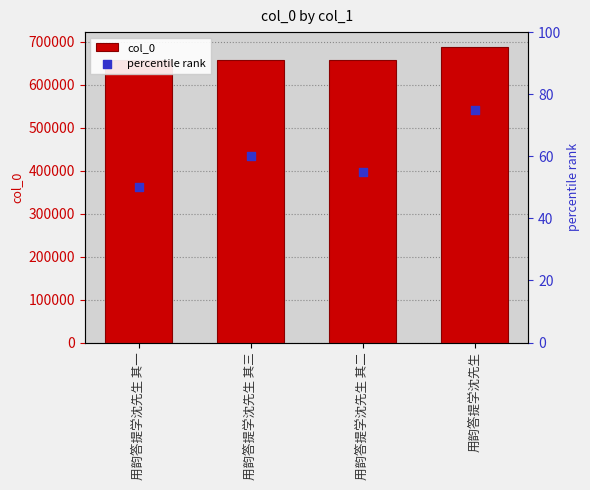

Which series contains the lowest Y value?

percentile rank